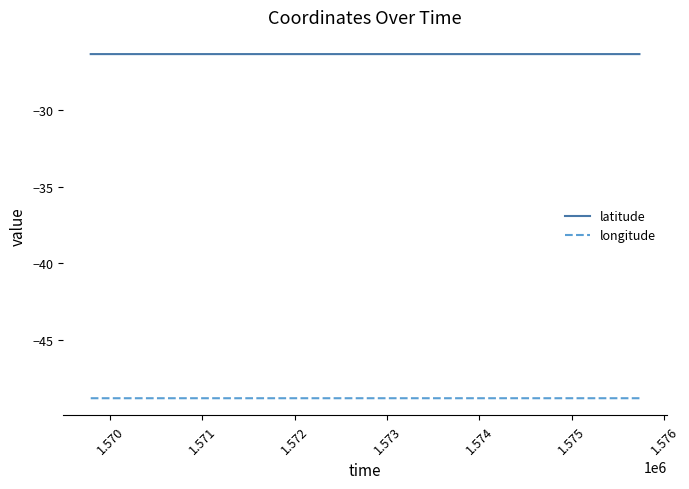

How many categories are shown in the chart?

6